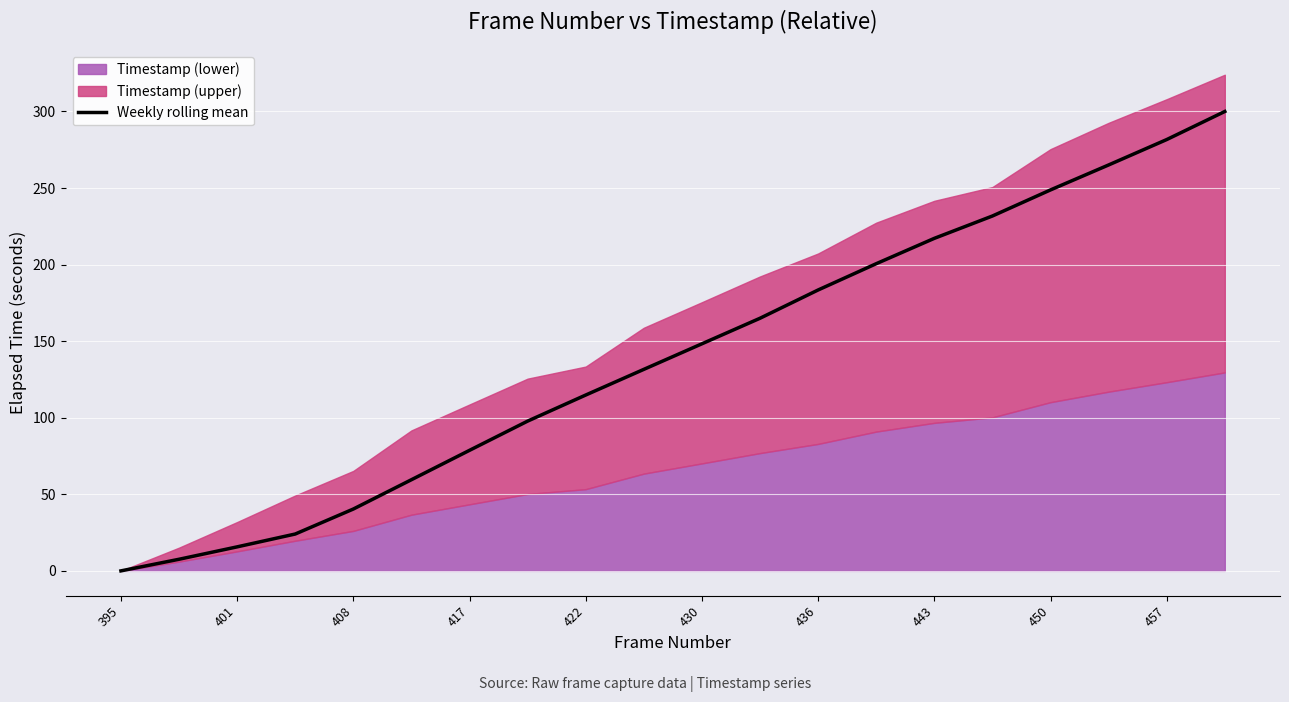

The Weekly rolling mean series shows 248.8 at 450. True or false?

True